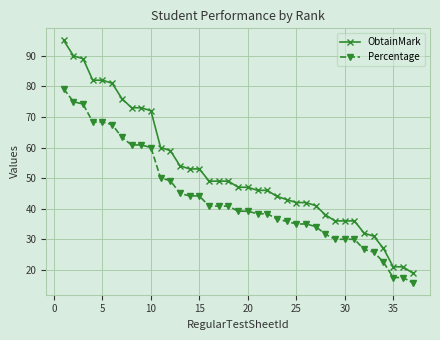

What is the value of the ObtainMark point at the 2nd from the left?

90.0